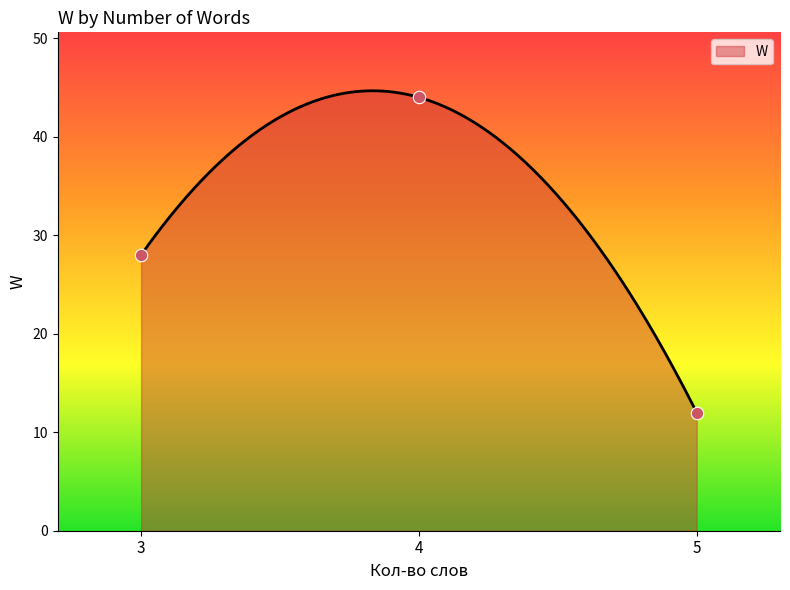

What is the highest value of the W series?

44.7